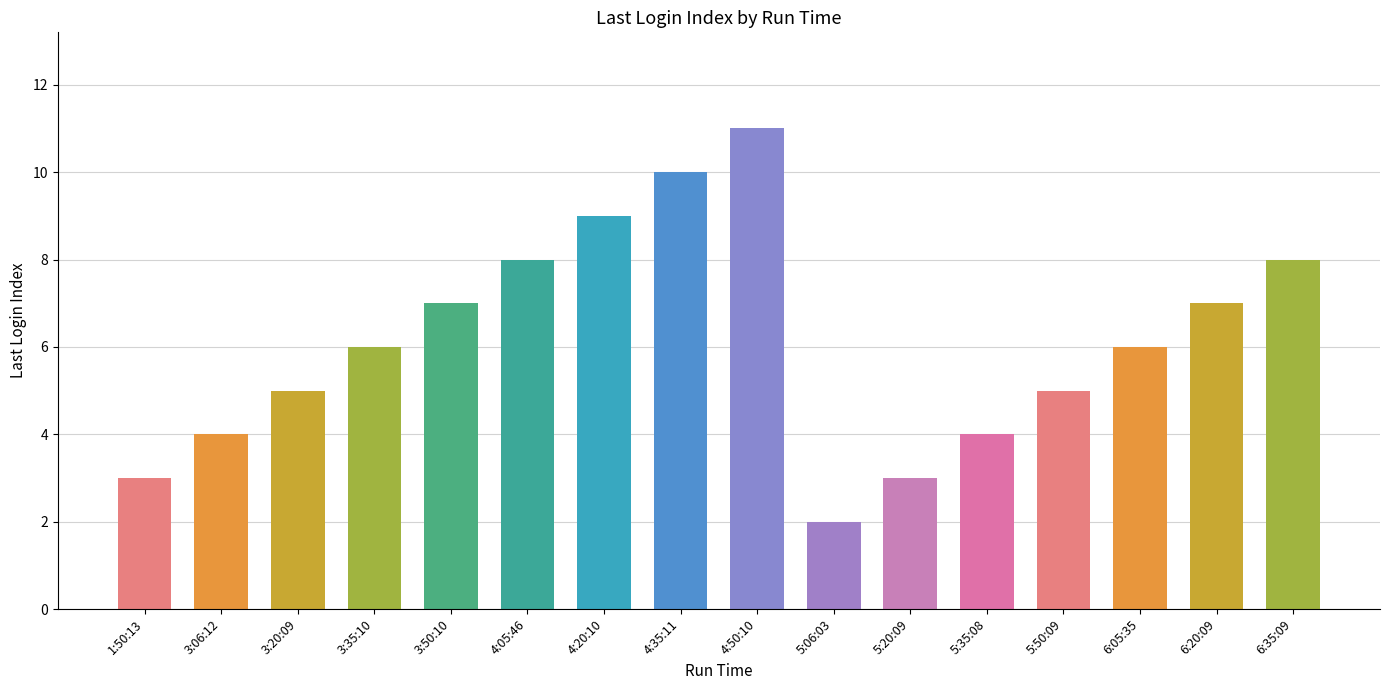

What is the label of the 9th bar from the right?

4:35:11